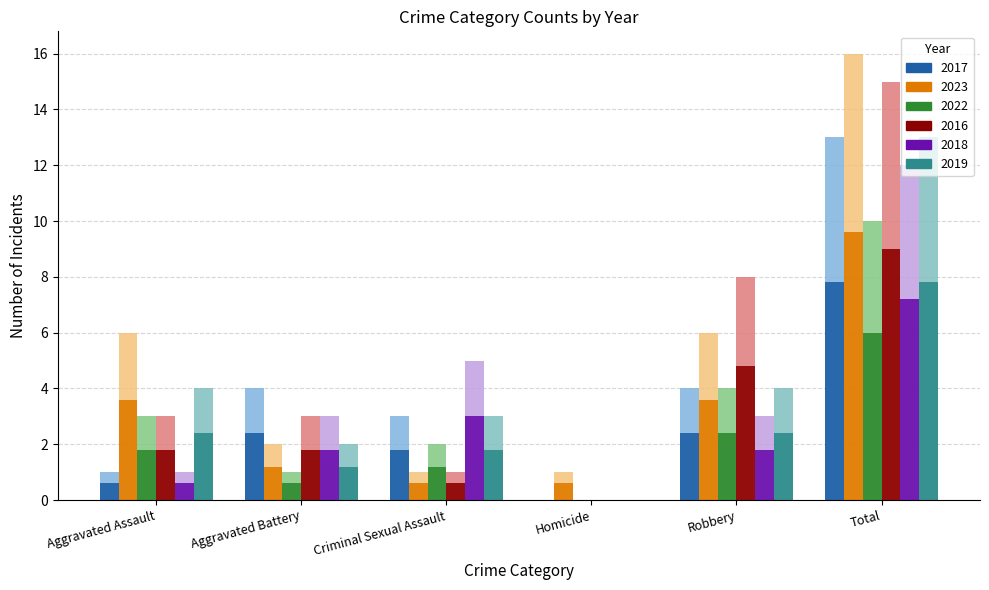

Is it true that 2016 equals 5.2 at Aggravated Battery?

False